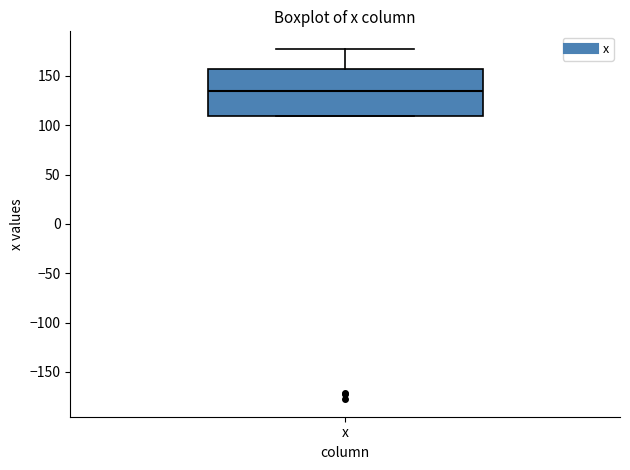

Where is the lower edge of the box for x on the y-axis? The values are not printed on the chart, so give them approximately, as read against the axis.

110